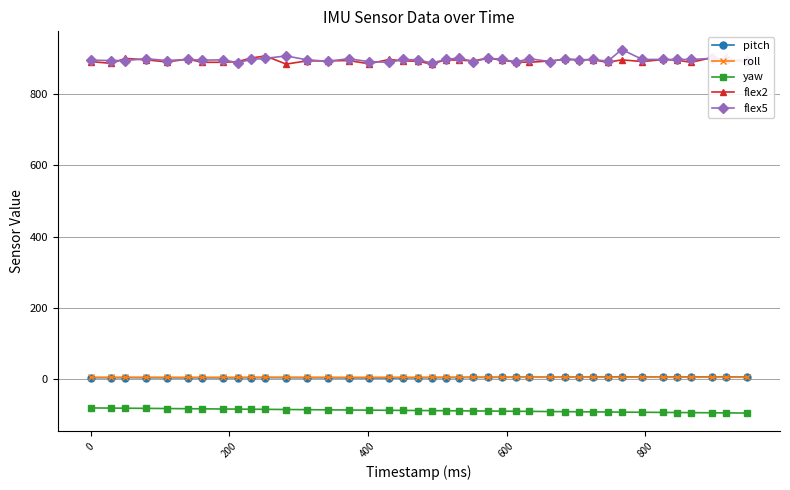

What is the maximum value for flex5?

926.0